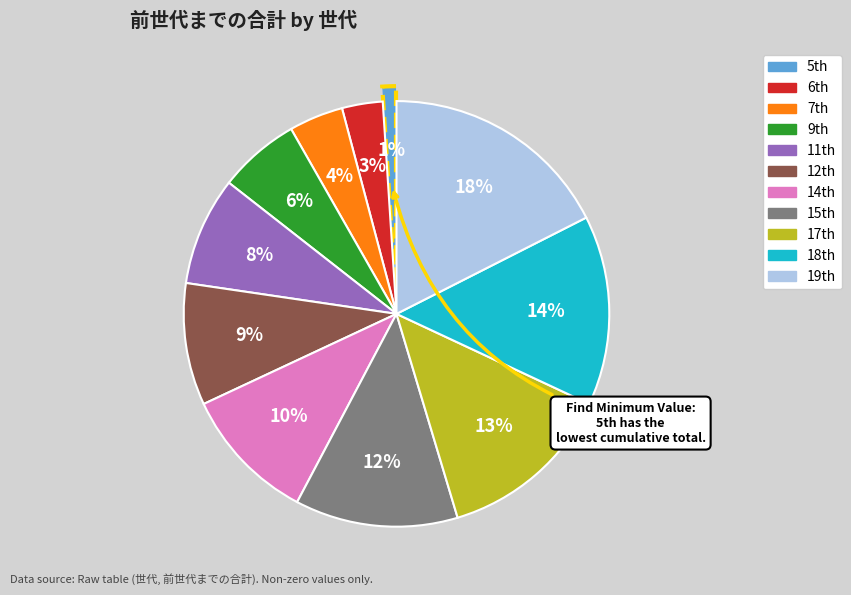

To the nearest percent, what is the average slice percentage?

9%